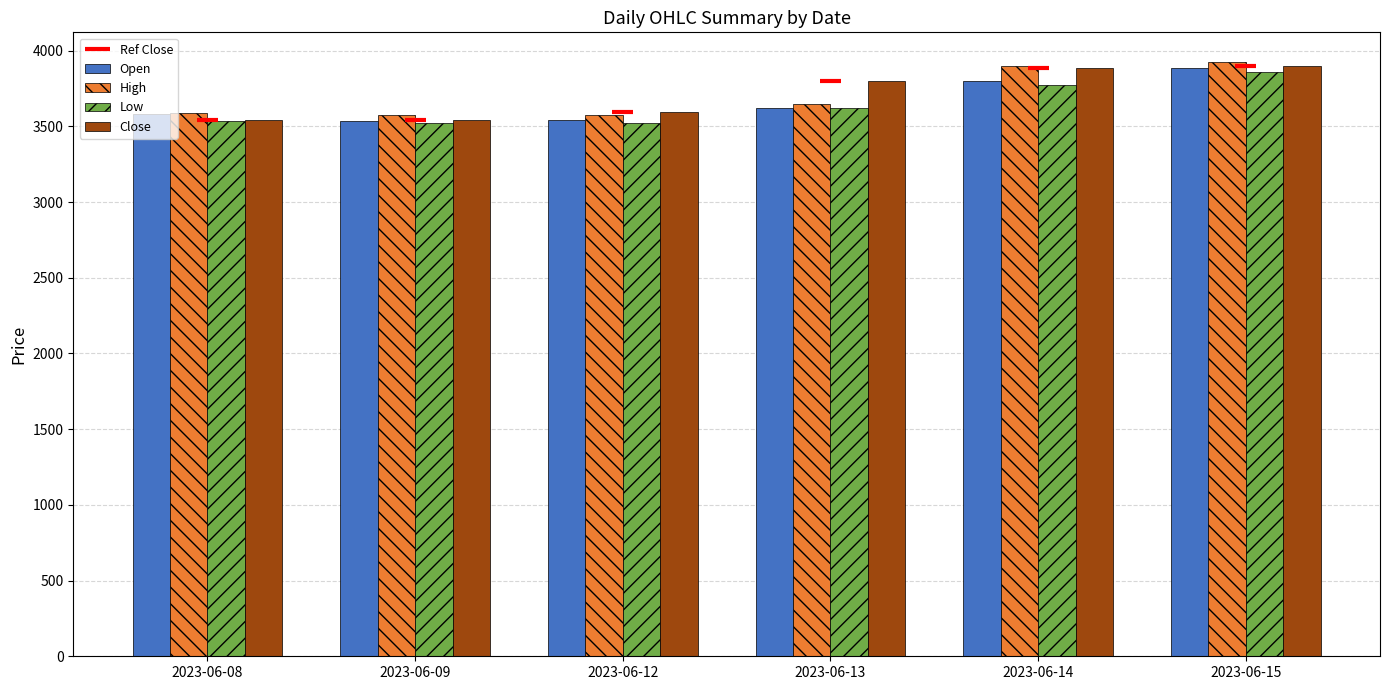

At which label does Open reach its peak?

2023-06-15